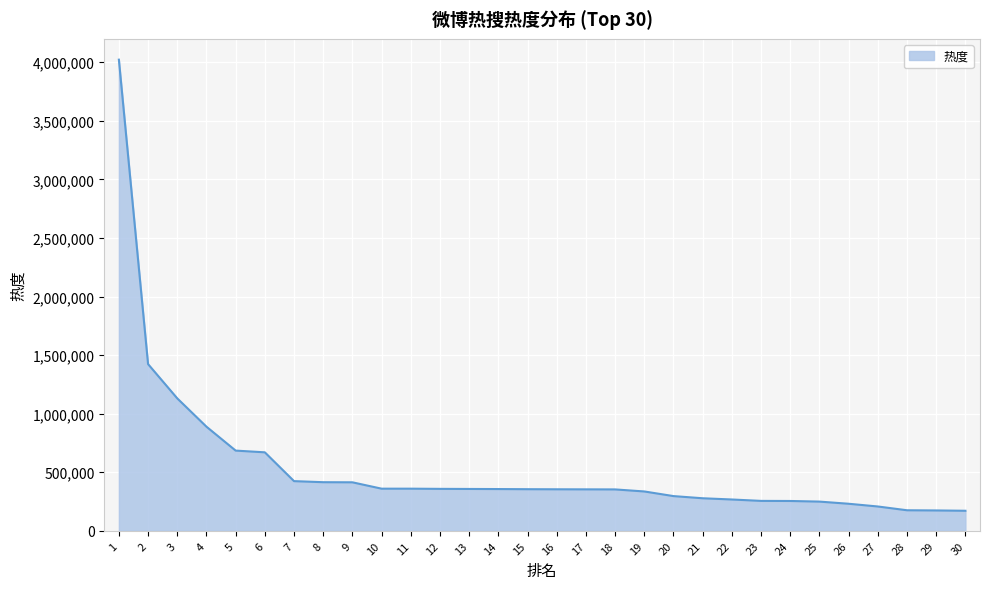

What is the difference between the maximum and minimum values?

3851101